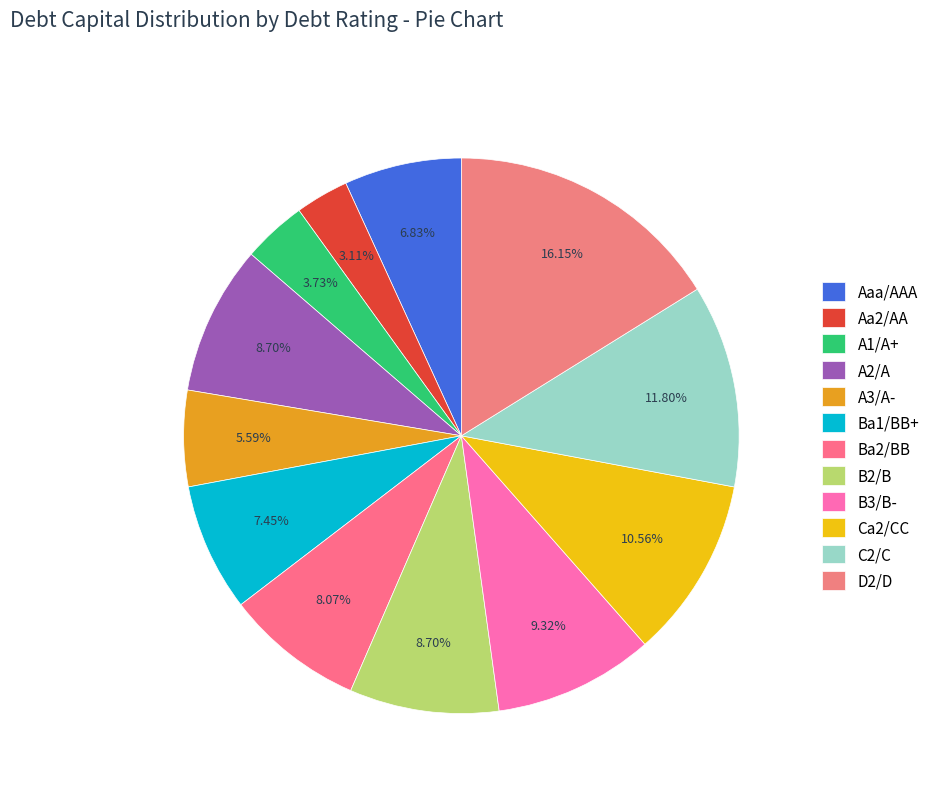

How many segments does this pie chart have?

12